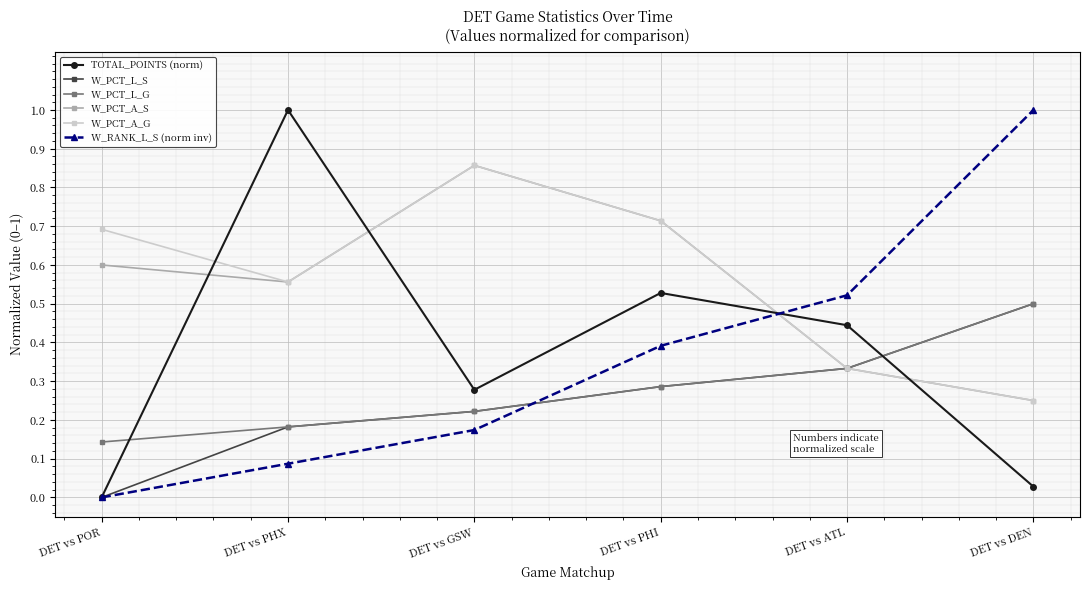

True or false: W_RANK_L_S (norm inv) and W_PCT_L_G cross at least once.

True